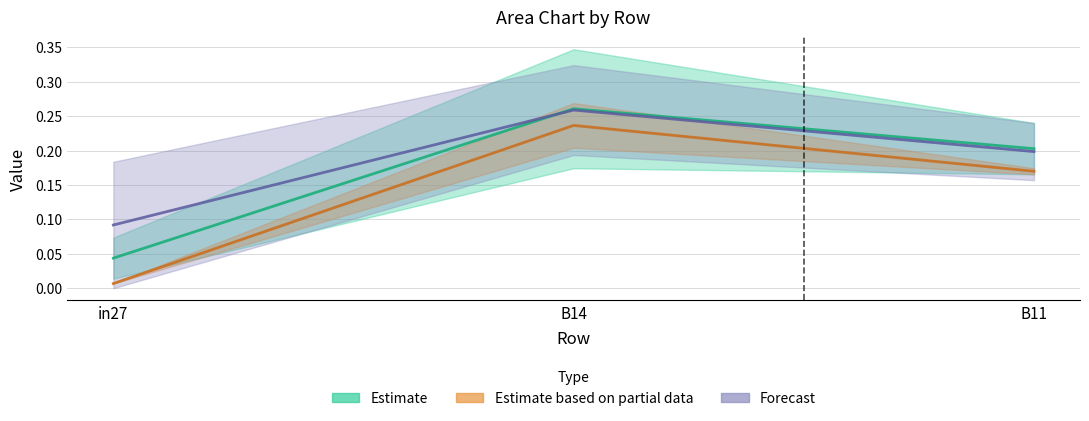

What is the approximate value of job298_scenario1_554 at B14?

0.3